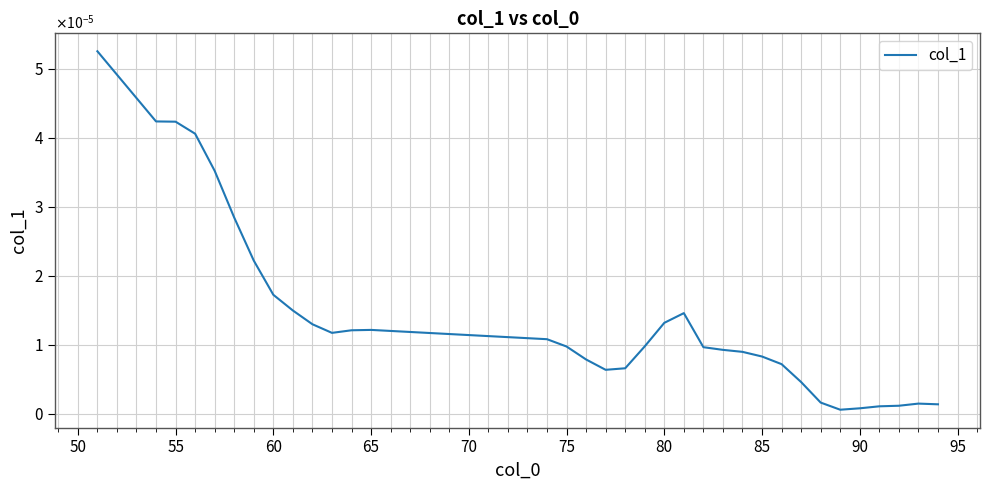

Is this an area chart (filled region under the line)?

No